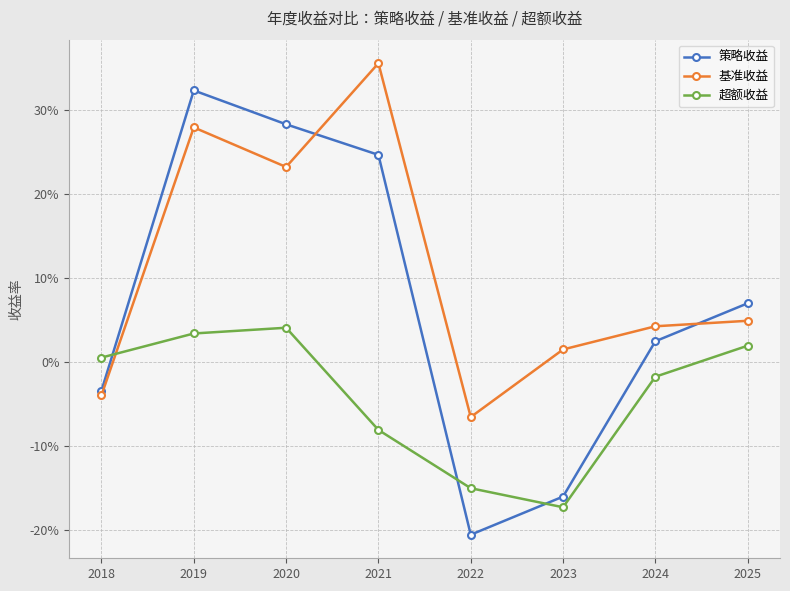

Where do 超额收益 and 基准收益 first cross each other?

2018 and 2019